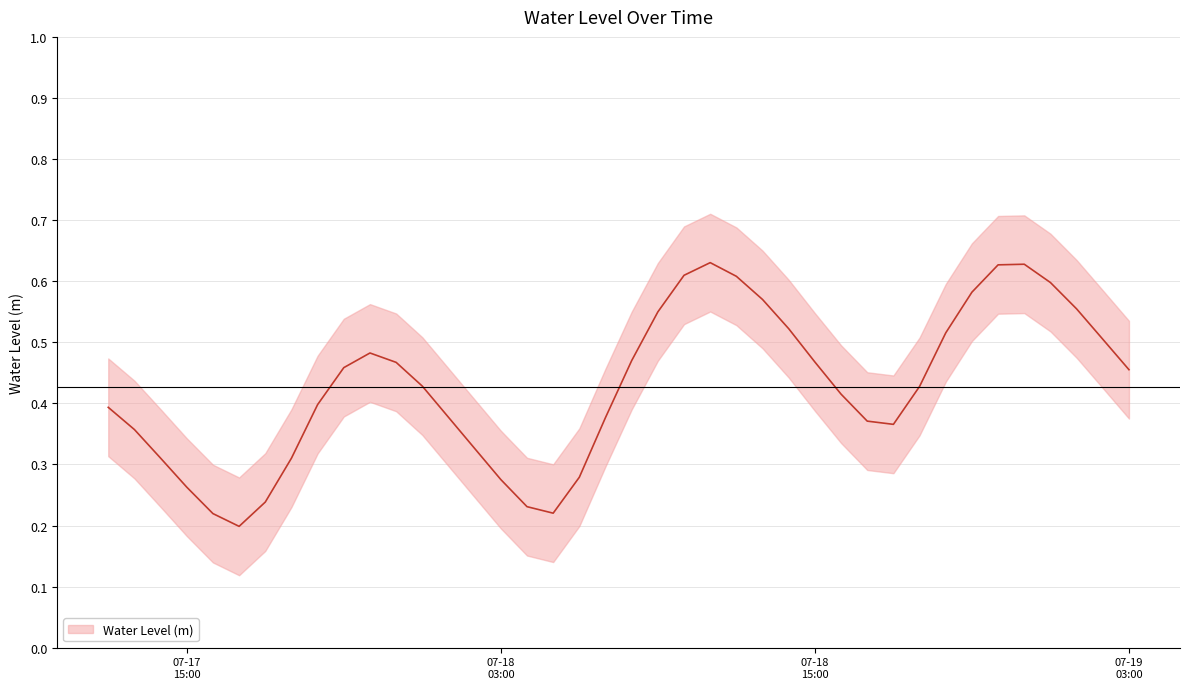

Rank the categories by value from lowest to highest.

2023-07-17 17:00:00, 2023-07-17 16:00:00, 2023-07-18 05:00:00, 2023-07-18 04:00:00, 2023-07-17 18:00:00, 2023-07-17 15:00:00, 2023-07-18 03:00:00, 2023-07-18 06:00:00, 2023-07-17 19:00:00, 2023-07-17 14:00:00, 2023-07-18 02:00:00, 2023-07-17 13:00:00, 2023-07-18 18:00:00, 2023-07-18 17:00:00, 2023-07-18 07:00:00, 2023-07-18 01:00:00, 2023-07-17 12:00:00, 2023-07-17 20:00:00, 2023-07-18 16:00:00, 2023-07-18 19:00:00, 2023-07-18 00:00:00, 2023-07-19 03:00:00, 2023-07-17 21:00:00, 2023-07-17 23:00:00, 2023-07-18 15:00:00, 2023-07-18 08:00:00, 2023-07-17 22:00:00, 2023-07-19 02:00:00, 2023-07-18 20:00:00, 2023-07-18 14:00:00, 2023-07-18 09:00:00, 2023-07-19 01:00:00, 2023-07-18 13:00:00, 2023-07-18 21:00:00, 2023-07-19 00:00:00, 2023-07-18 12:00:00, 2023-07-18 10:00:00, 2023-07-18 22:00:00, 2023-07-18 23:00:00, 2023-07-18 11:00:00